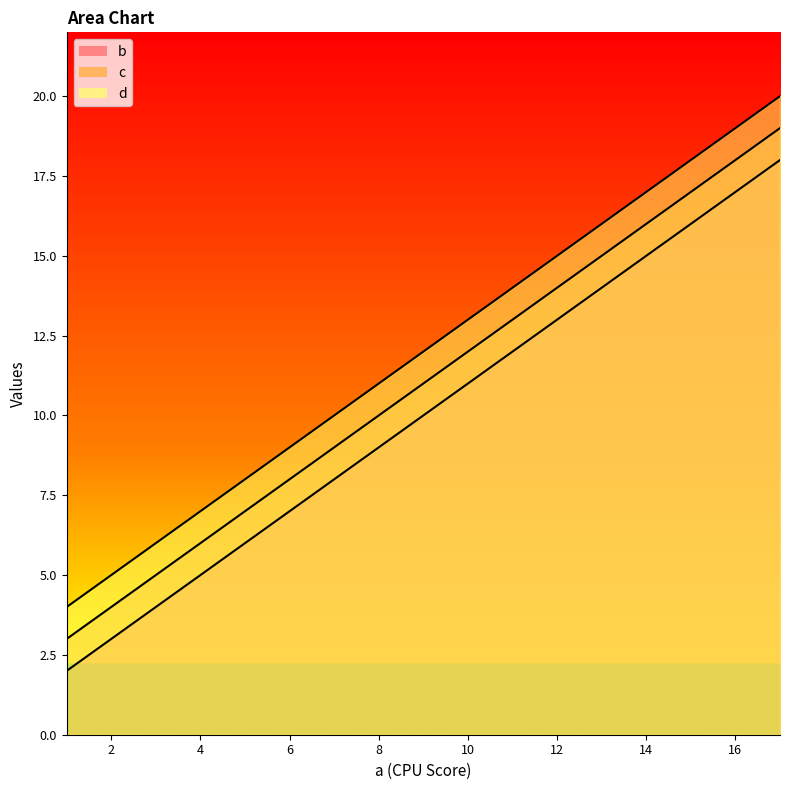

Reading right to left, list all the values displayed in this chart.

b: 17=18	13=14	9=10	5=6	1=2
c: 17=19	13=15	9=11	5=7	1=3
d: 17=20	13=16	9=12	5=8	1=4